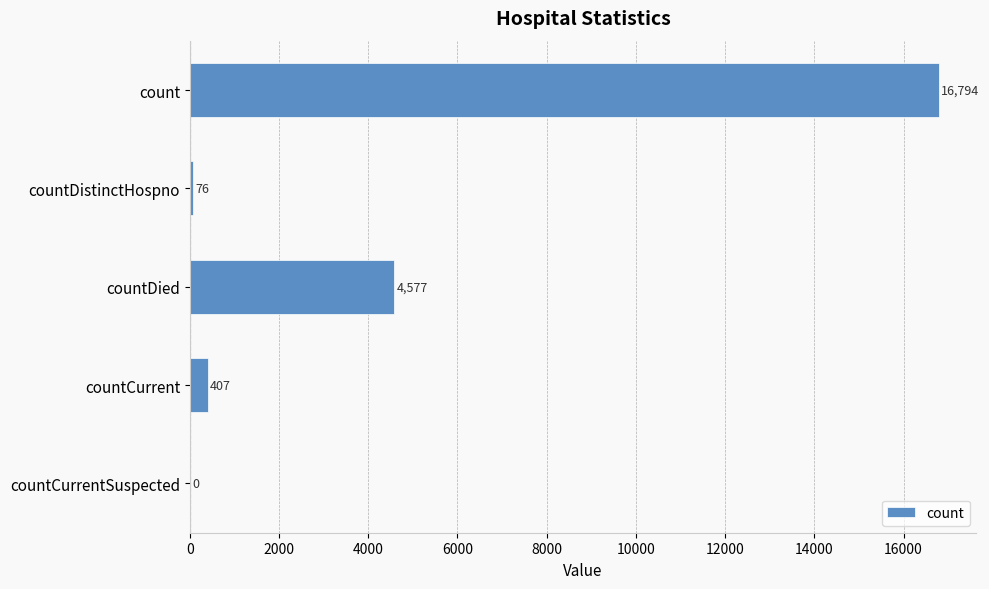

The value at countCurrentSuspected is -10774. True or false?

False